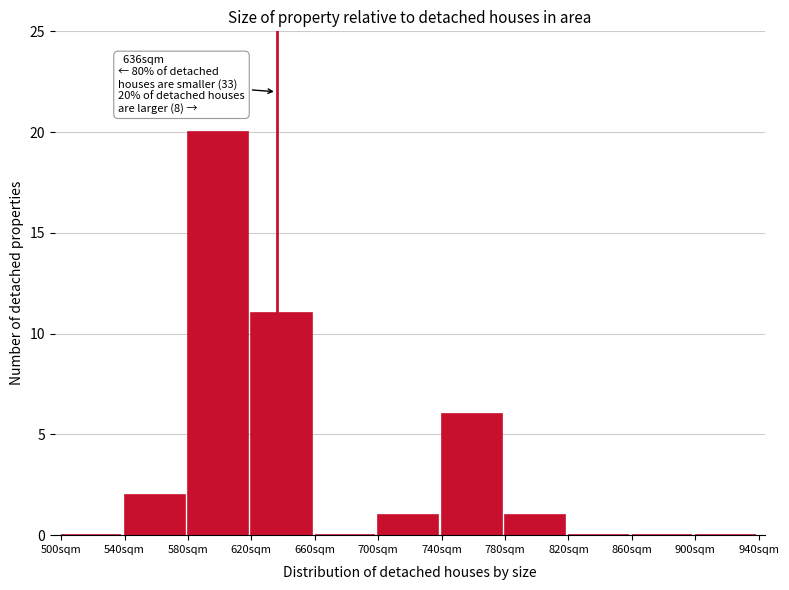

Which range on the x-axis has the tallest bar?

580 to 620